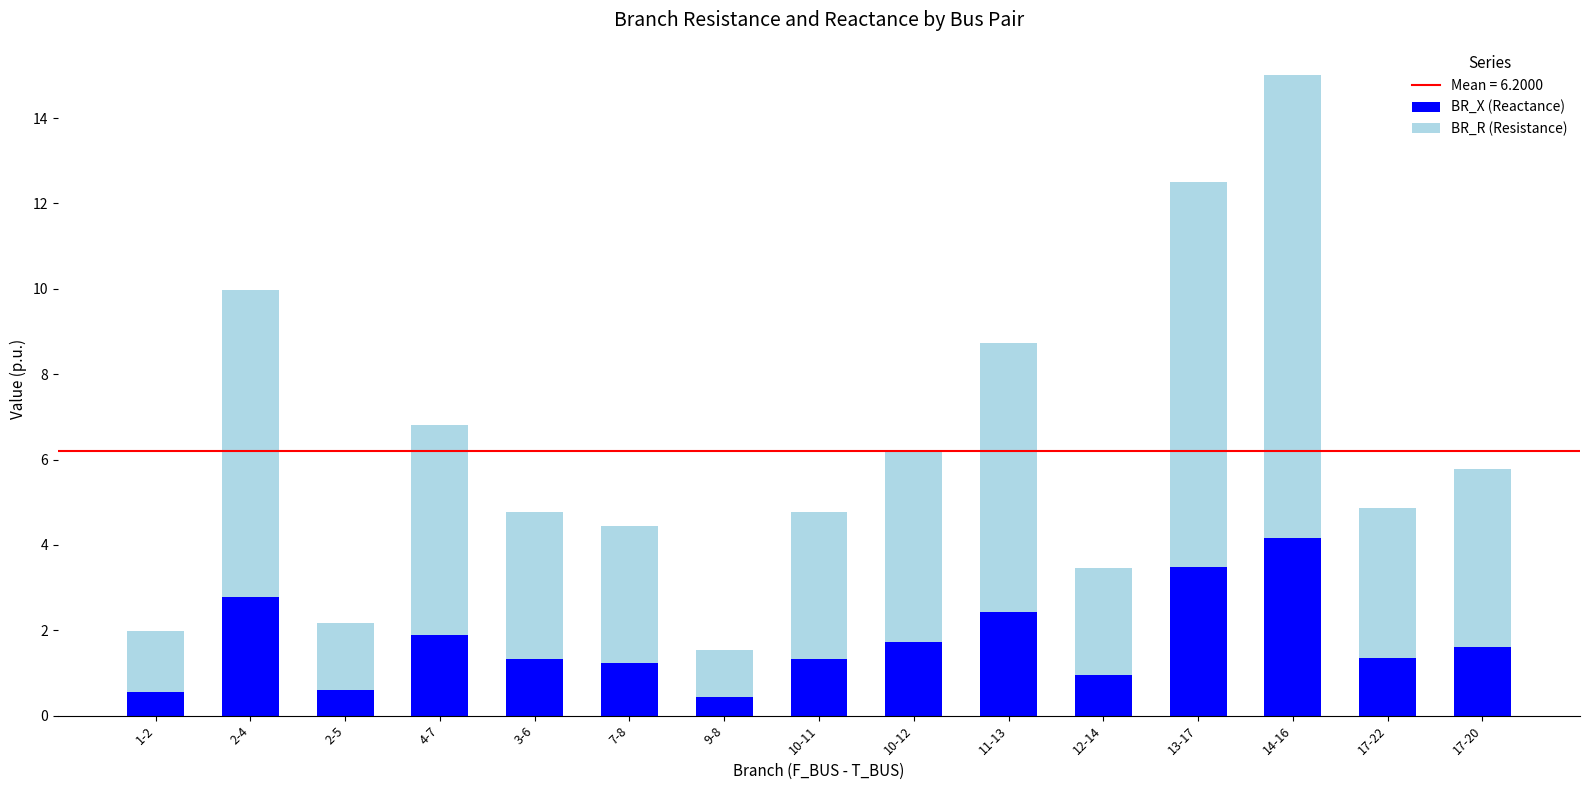

What is the total value across all series at 7-8?

4.4